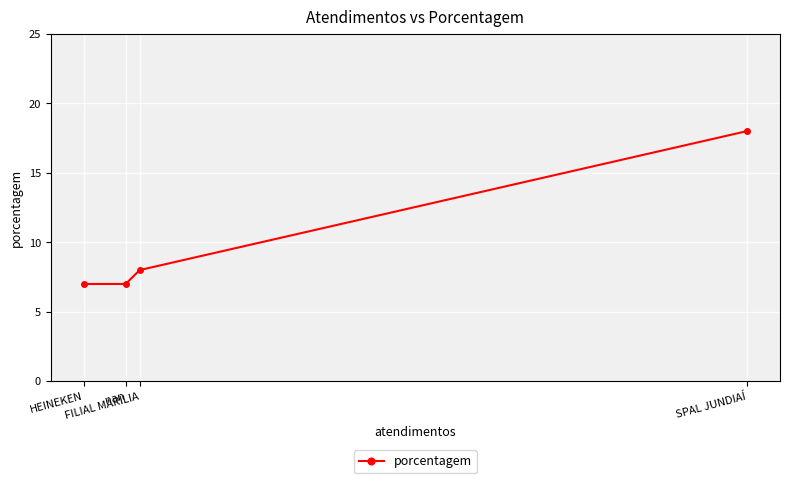

True or false: the data shows 10 at nan.

False